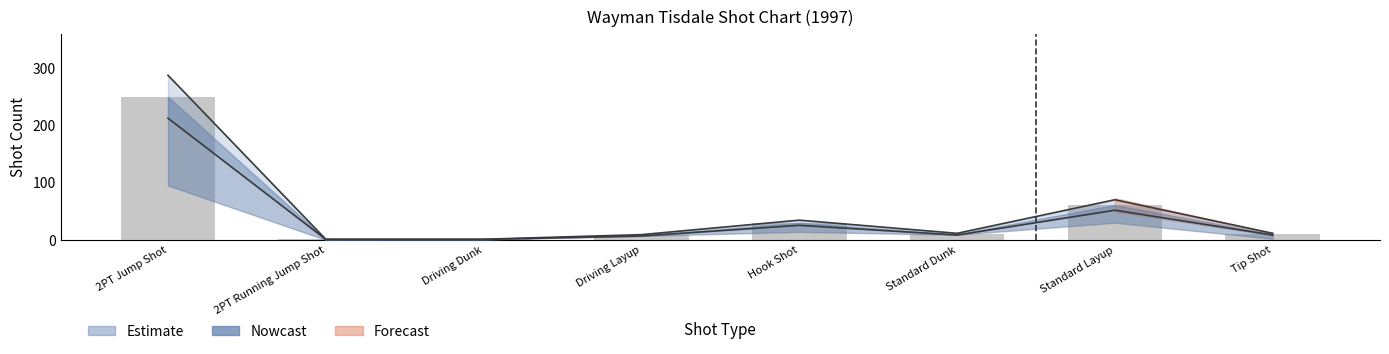

What position from the right is Driving Dunk?

6